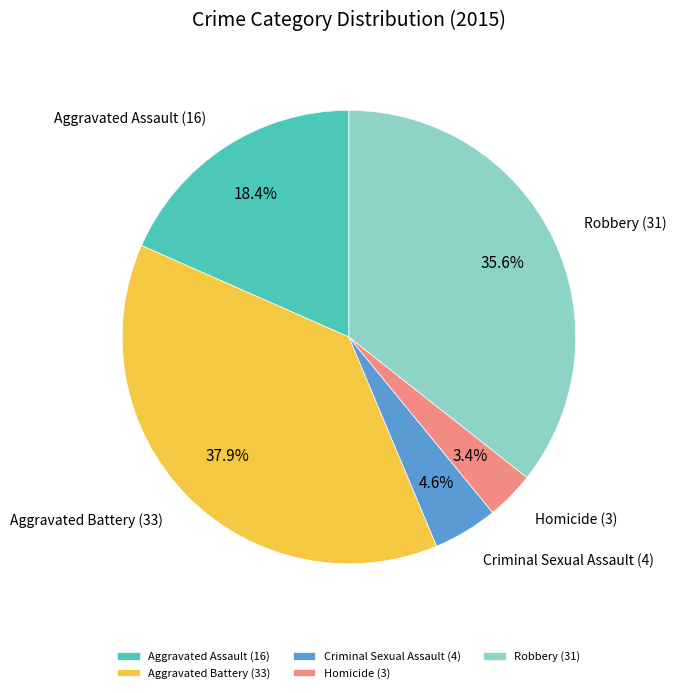

Is there any slice that represents more than half of the pie?

No